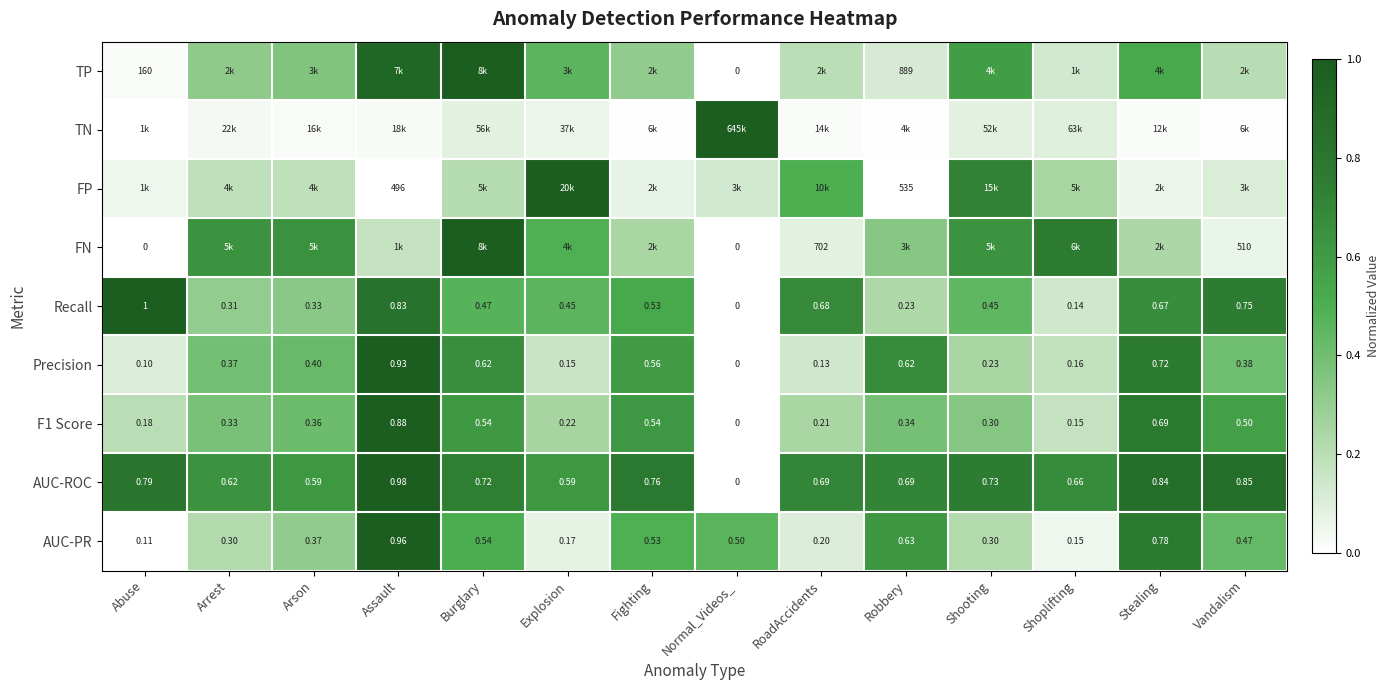

Count the number of categories in the chart.

14